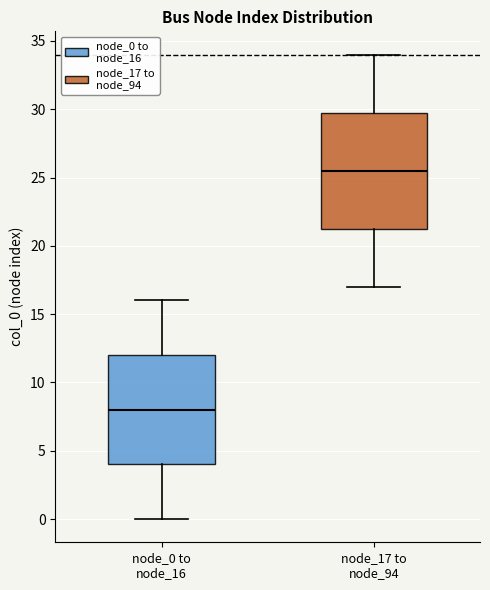

Reading left to right, transcribe this box plot: for each box, give where its median line is, the range the box spans, and where its two whiskers end, as read against the y-axis. The values are not printed on the chart, so give them approximately, as read against the axis.

node_0 to node_16: median 8.0, box 4.0 to 12.0, whiskers 0.0 to 16.0
node_17 to node_94: median 25.5, box 21.5 to 30.0, whiskers 17.0 to 34.0